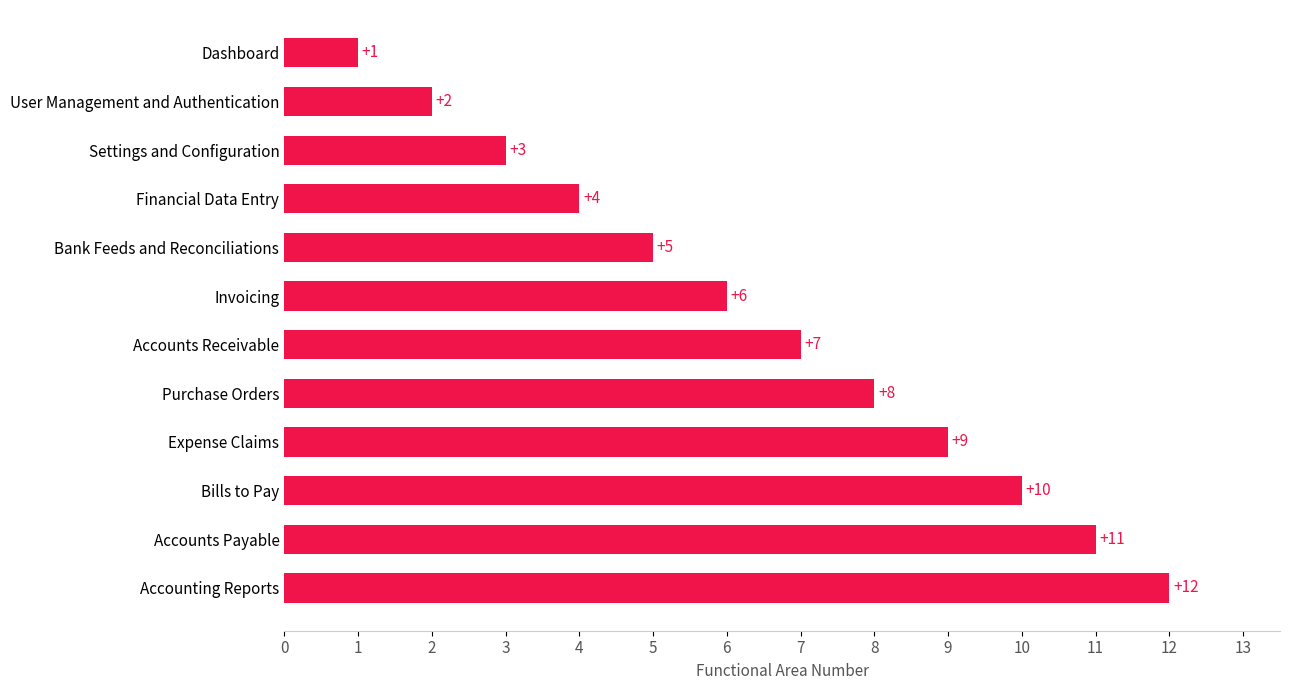

Which has a higher value, Expense Claims or Purchase Orders?

Expense Claims